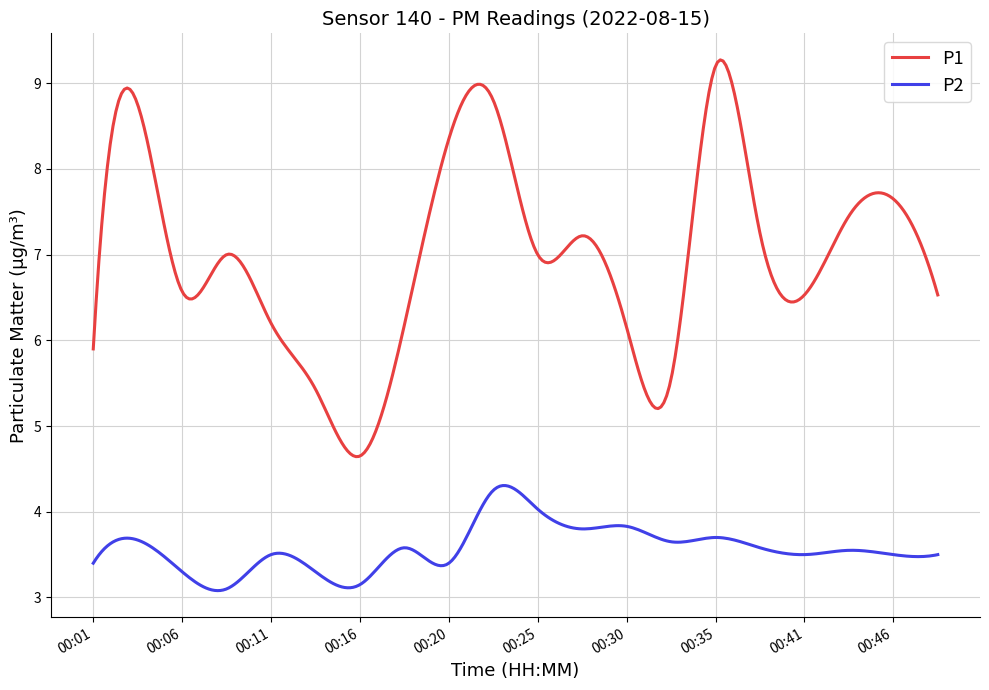

Which series has the largest range (max minus min)?

P1